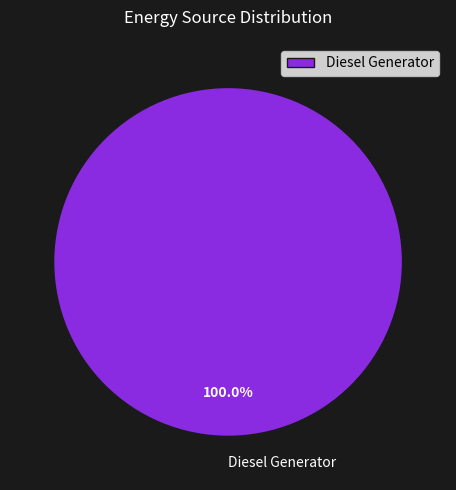

Which category accounts for the majority?

Diesel Generator